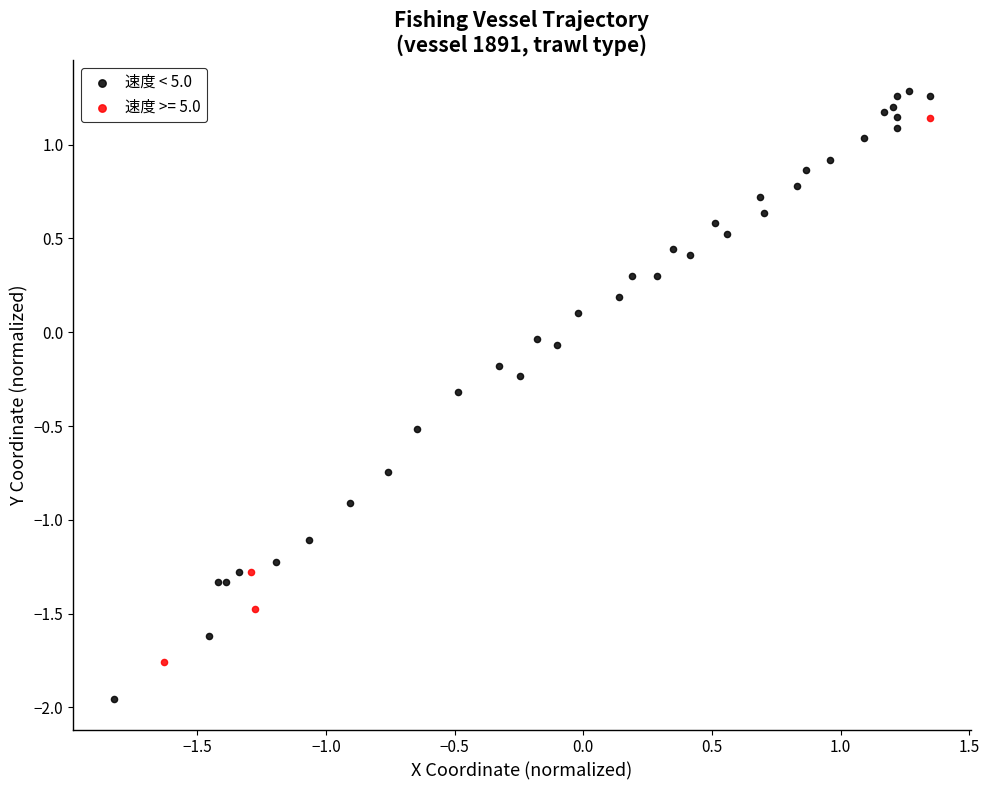

Which series has the largest Y range (max minus min)?

速度 < 5.0